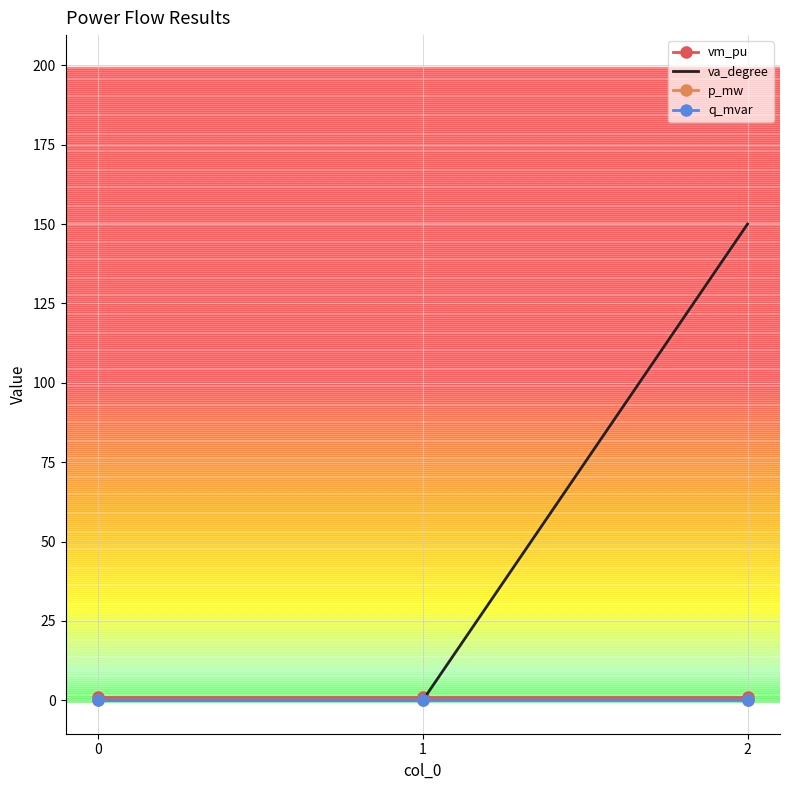

Which series changed the most between 0 and 2?

va_degree